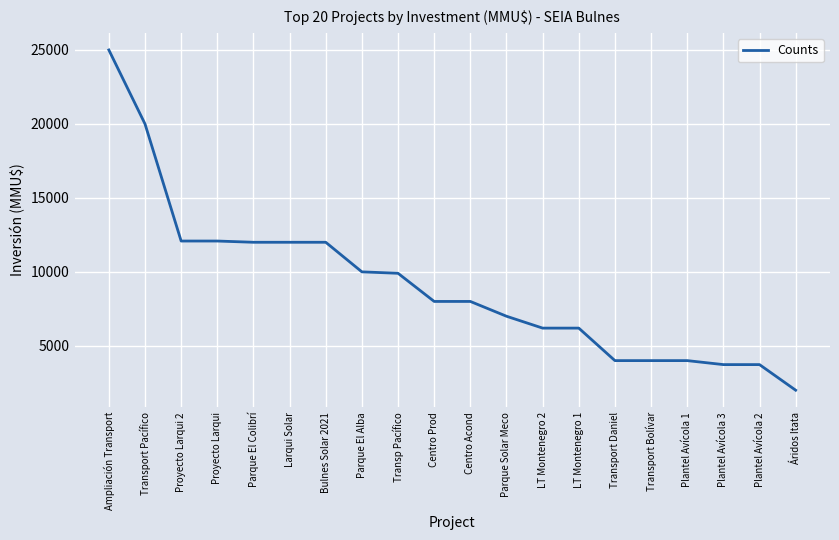

Where does the data first go above 8000?

Ampliación Transport